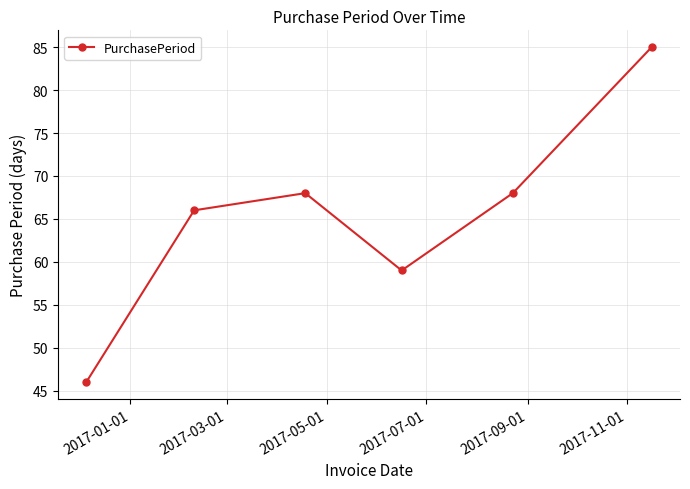

How many points are lower than both their immediate neighbors (excluding endpoints)?

1